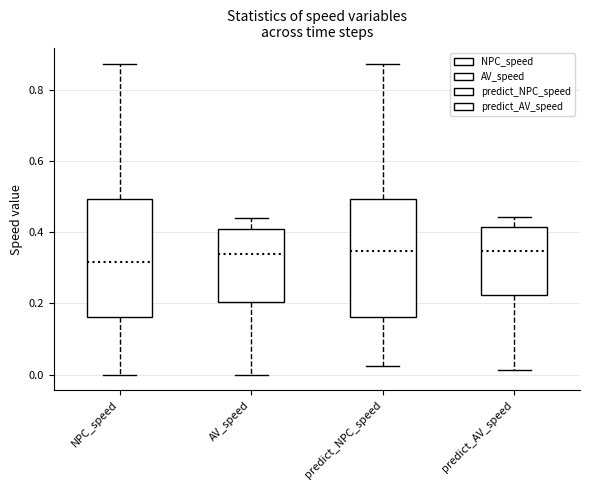

Where does the lower whisker of the box for predict_AV_speed end on the y-axis? The values are not printed on the chart, so give them approximately, as read against the axis.

0.02